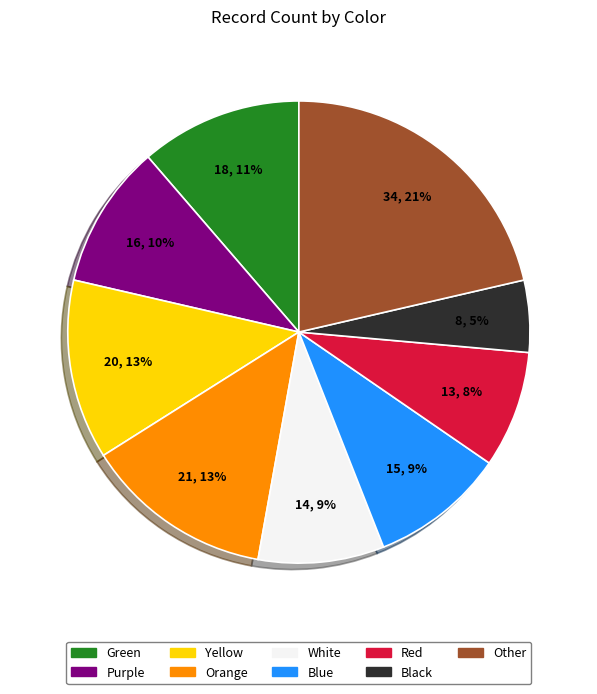

To the nearest percent, what is the difference between the largest and smallest slice percentages?

16%